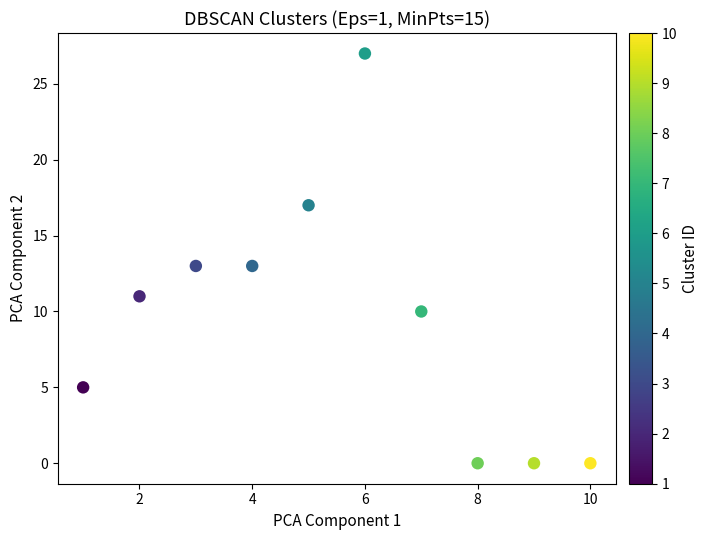

What is the range of Y values (max minus min)?

27